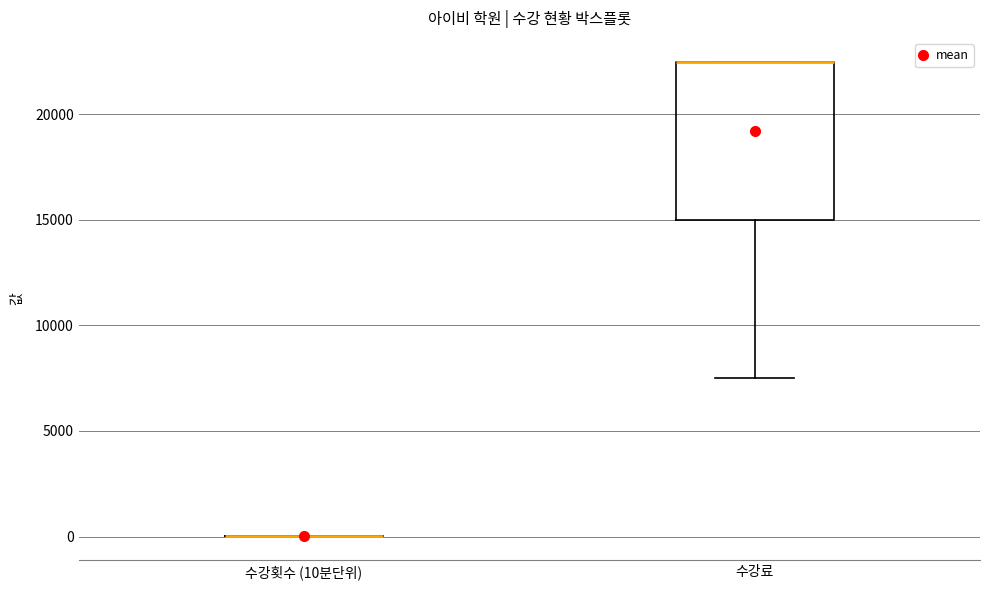

Reading left to right, read every box against the y-axis: the position of its median line, the range the box covers, and the ends of its whiskers. The values are not printed on the chart, so give them approximately, as read against the axis.

수강횟수 (10분단위): box collapsed to a line at 0, whiskers 0 to 0
수강료: median 22500 (drawn on the box's upper edge), box 15000 to 22500, whiskers 7500 to 22500